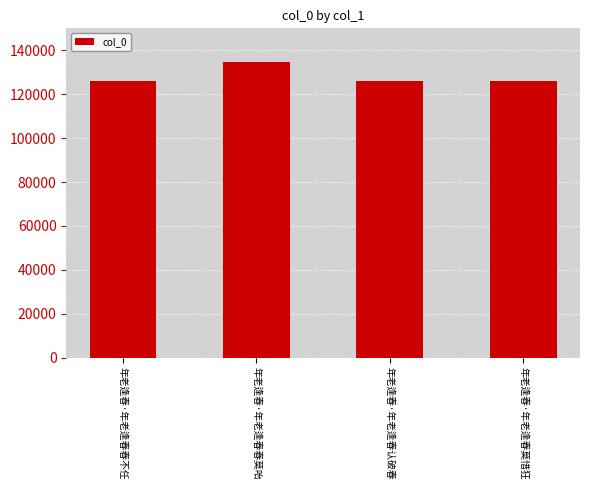

How many values are below 125888?

2